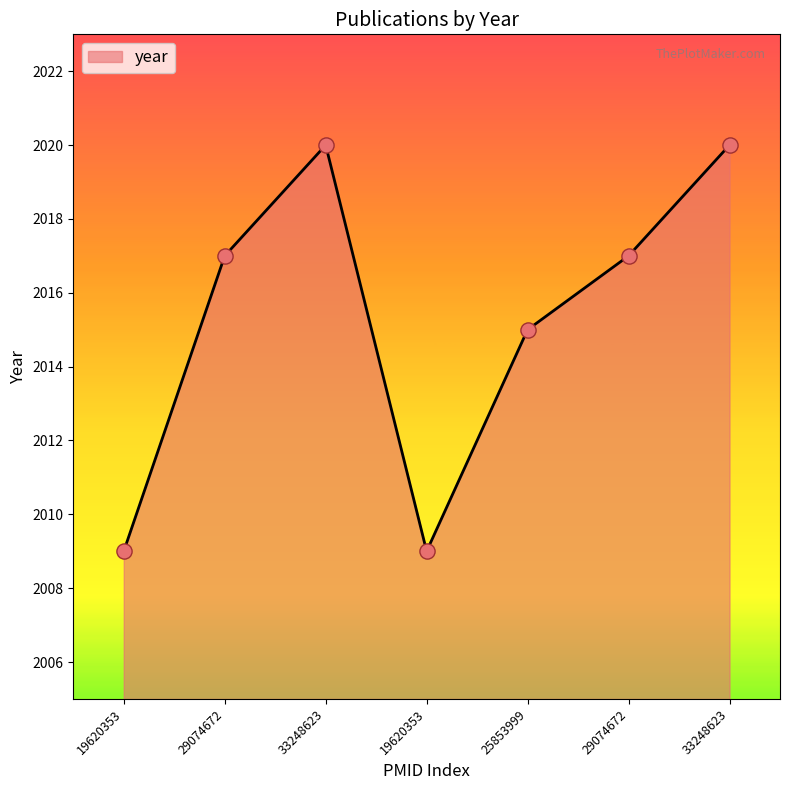

What is the ratio of the value at 33248623 to the value at 29074672?

1.0